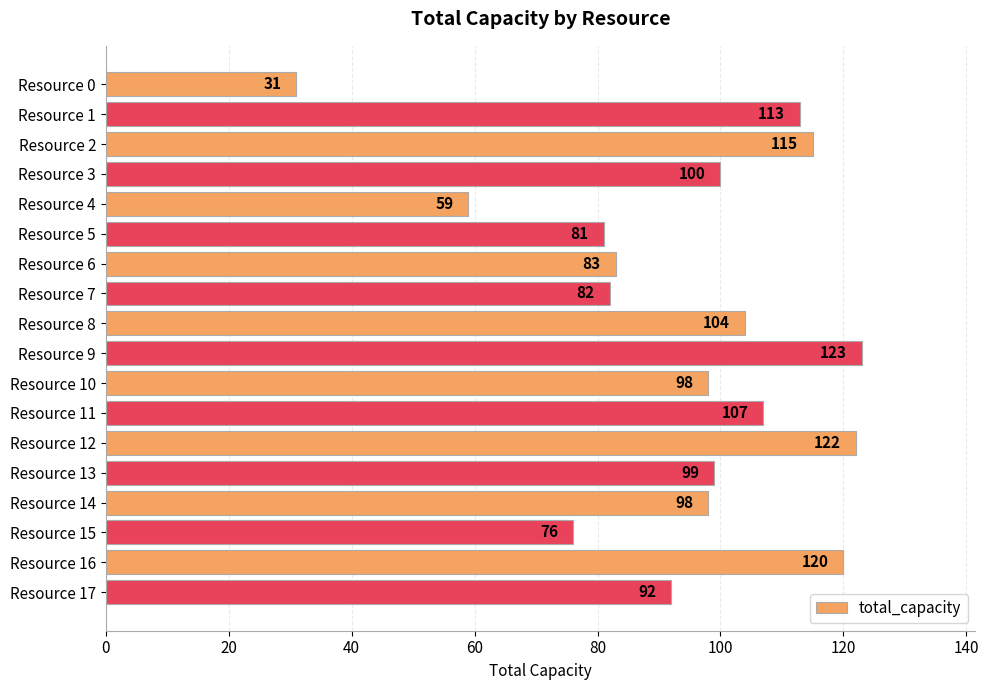

Reading top to bottom, list all the values displayed in this chart.

31	113	115	100	59	81	83	82	104	123	98	107	122	99	98	76	120	92